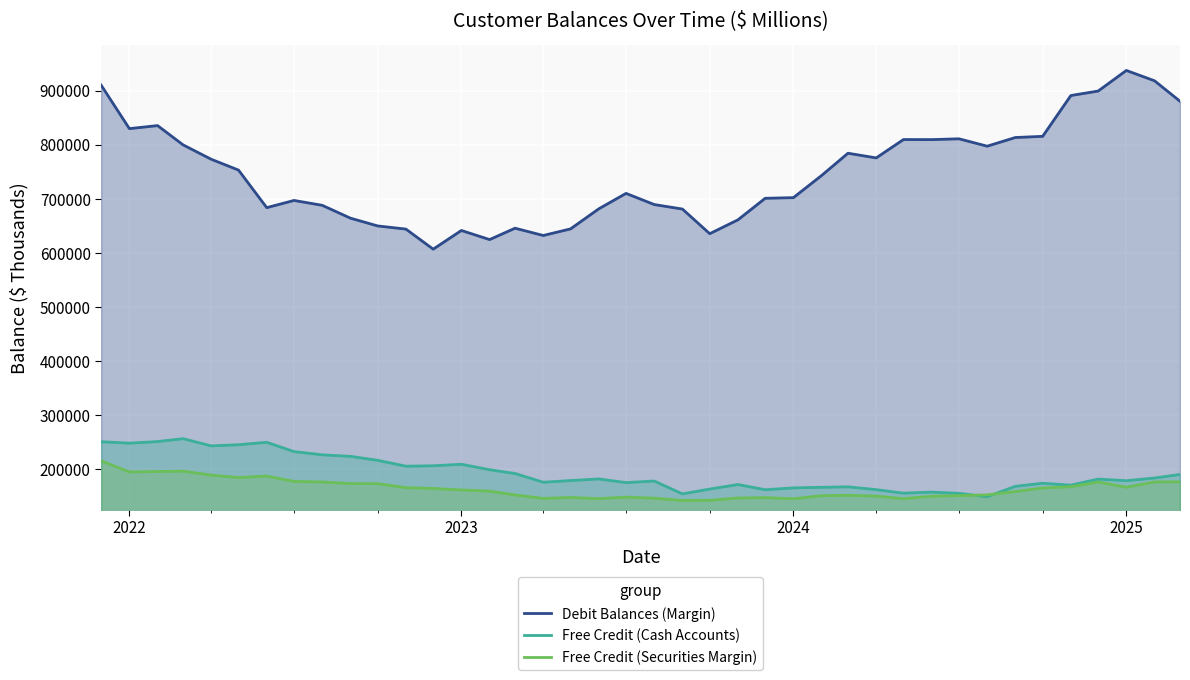

Which series has the largest total across all categories?

Debit Balances (Margin)